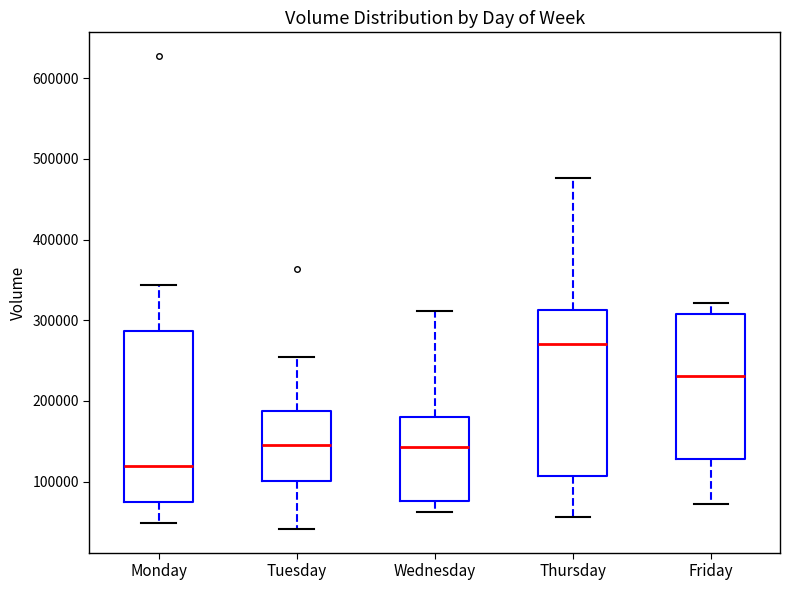

Reading left to right, transcribe this box plot: for each box, give where its median line is, the range the box spans, and where its two whiskers end, as read against the y-axis. The values are not printed on the chart, so give them approximately, as read against the axis.

Monday: median 120000, box 70000 to 290000, whiskers 50000 to 340000
Tuesday: median 150000, box 100000 to 190000, whiskers 40000 to 250000
Wednesday: median 140000, box 80000 to 180000, whiskers 60000 to 310000
Thursday: median 270000, box 110000 to 310000, whiskers 60000 to 480000
Friday: median 230000, box 130000 to 310000, whiskers 70000 to 320000